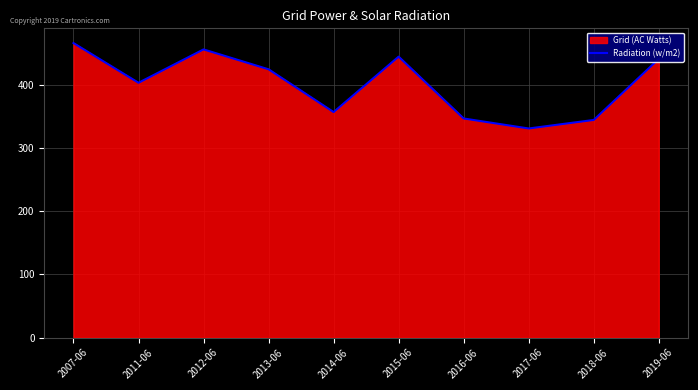

Reading left to right, list all the values displayed in this chart.

2007-06=466.1	2011-06=403.3	2012-06=456.1	2013-06=424.6	2014-06=356.9	2015-06=444.6	2016-06=346.8	2017-06=330.9	2018-06=344.4	2019-06=441.0